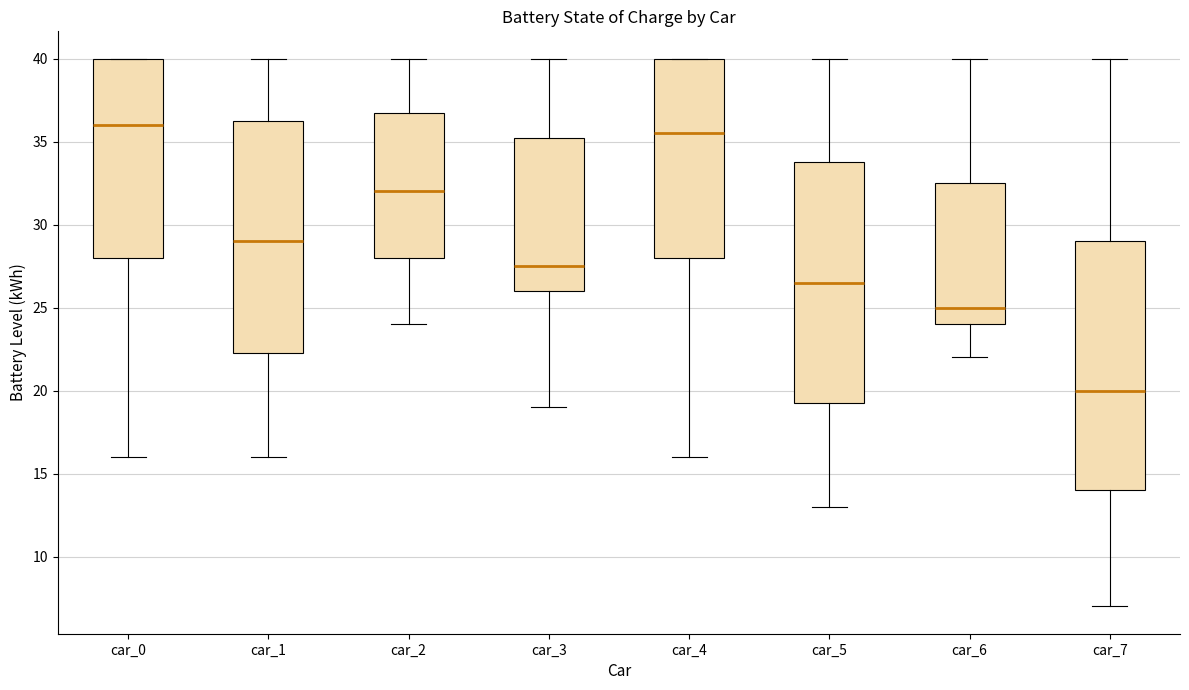

Comparing the boxes themselves (not the whiskers), which one is the tallest?

car_7